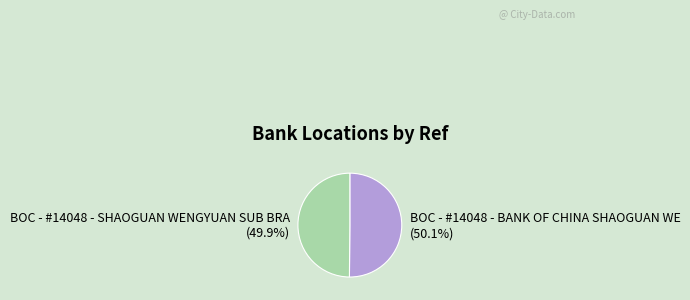

What is the ratio of the value at BOC - #14048 - BANK OF CHINA SHAOGUAN WE to the value at BOC - #14048 - SHAOGUAN WENGYUAN SUB BRA?

1.0